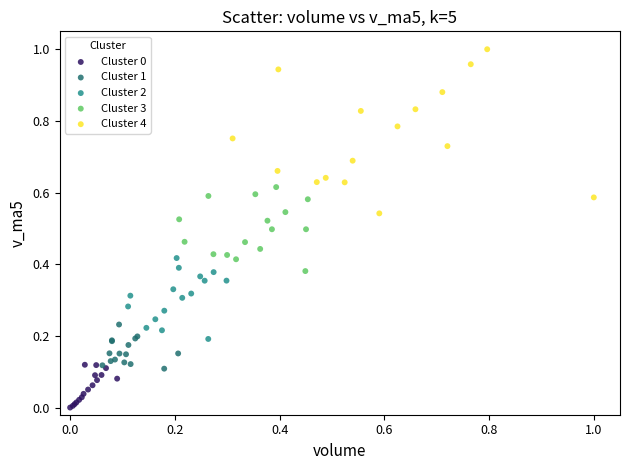

Which series reaches the maximum Y coordinate?

Cluster 4